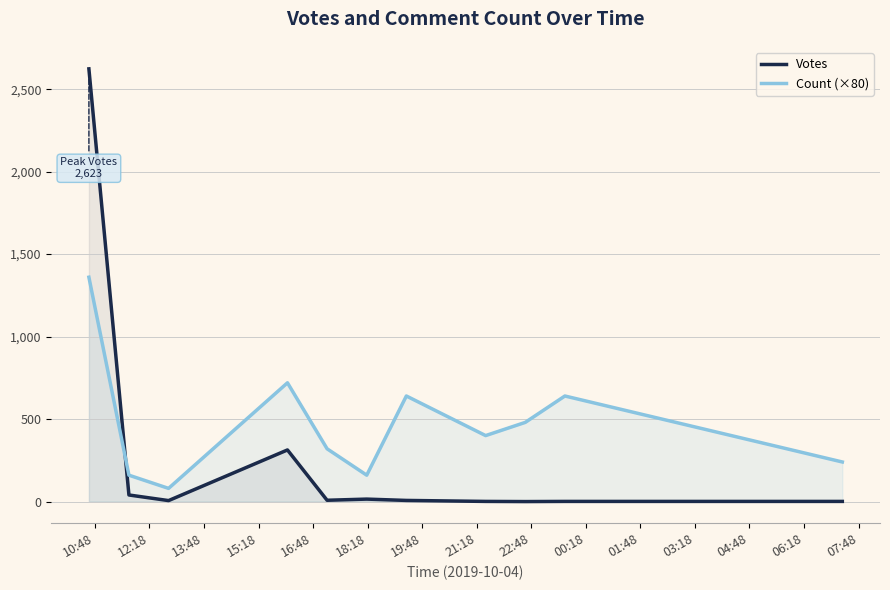

Which series has the widest spread of values?

Votes